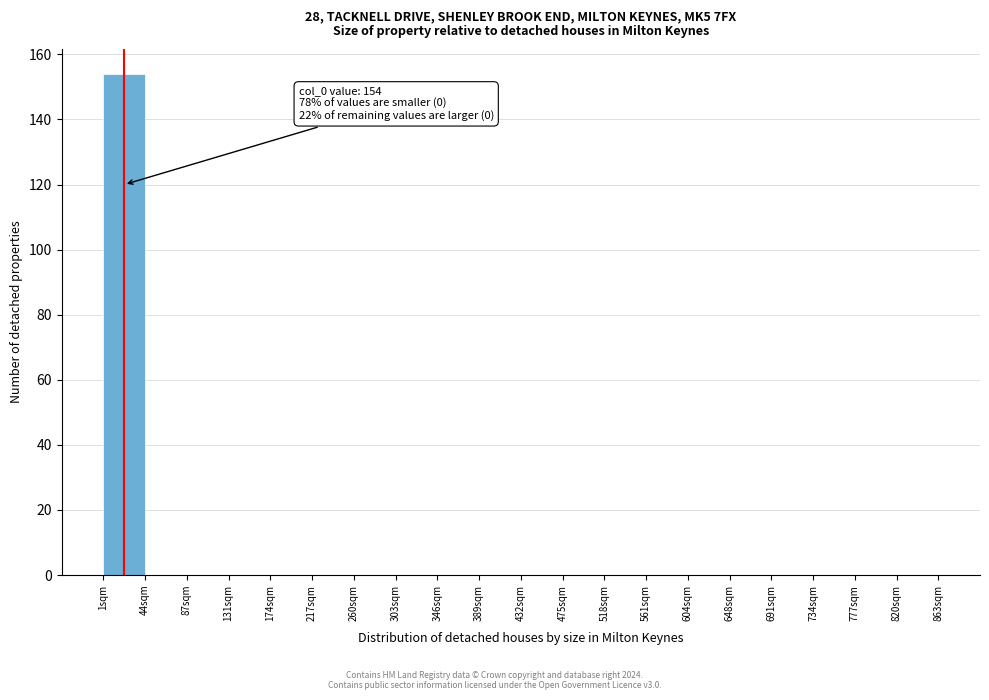

Which range on the x-axis has the tallest bar?

0 to 45